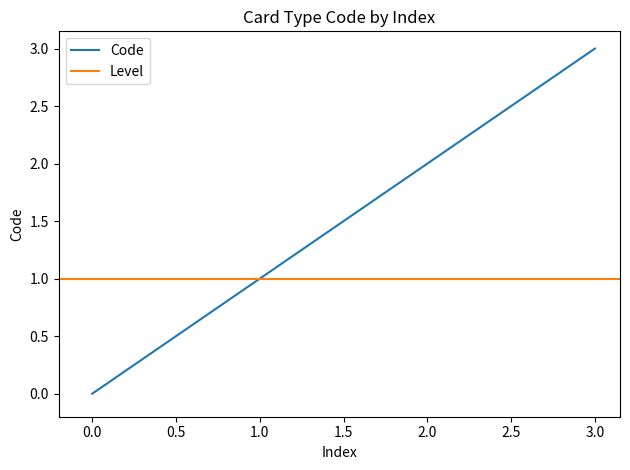

True or false: Code has a value of 2 at 0.0.

False